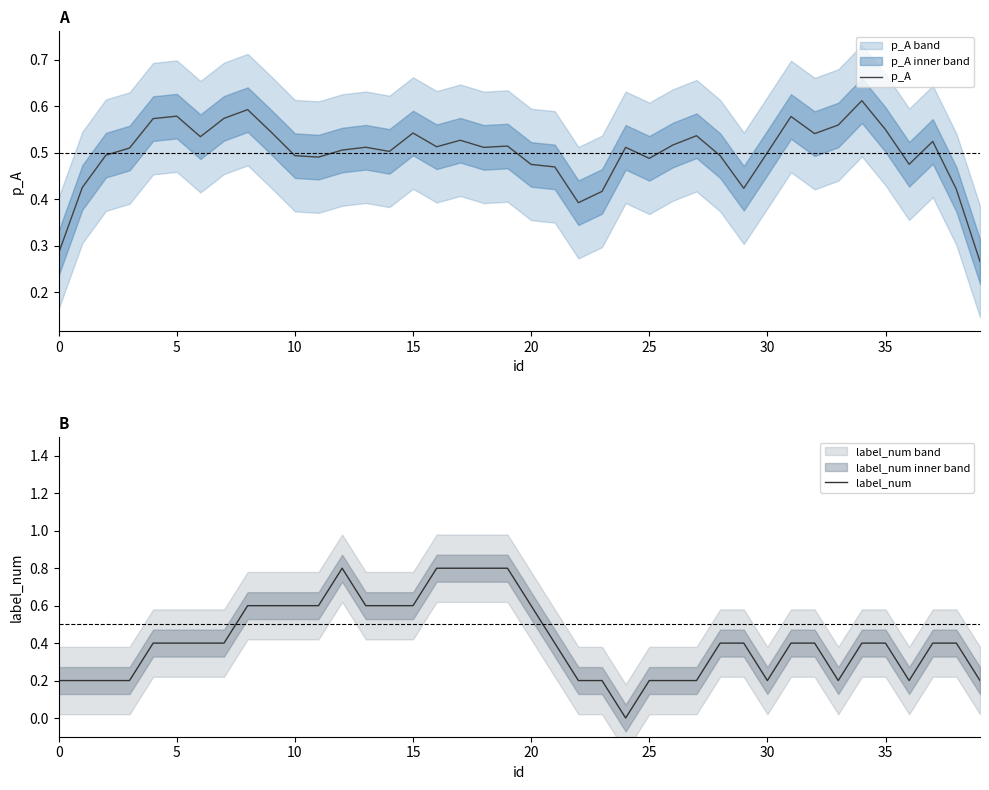

The value of p_A at 0 is 0.1. True or false?

False